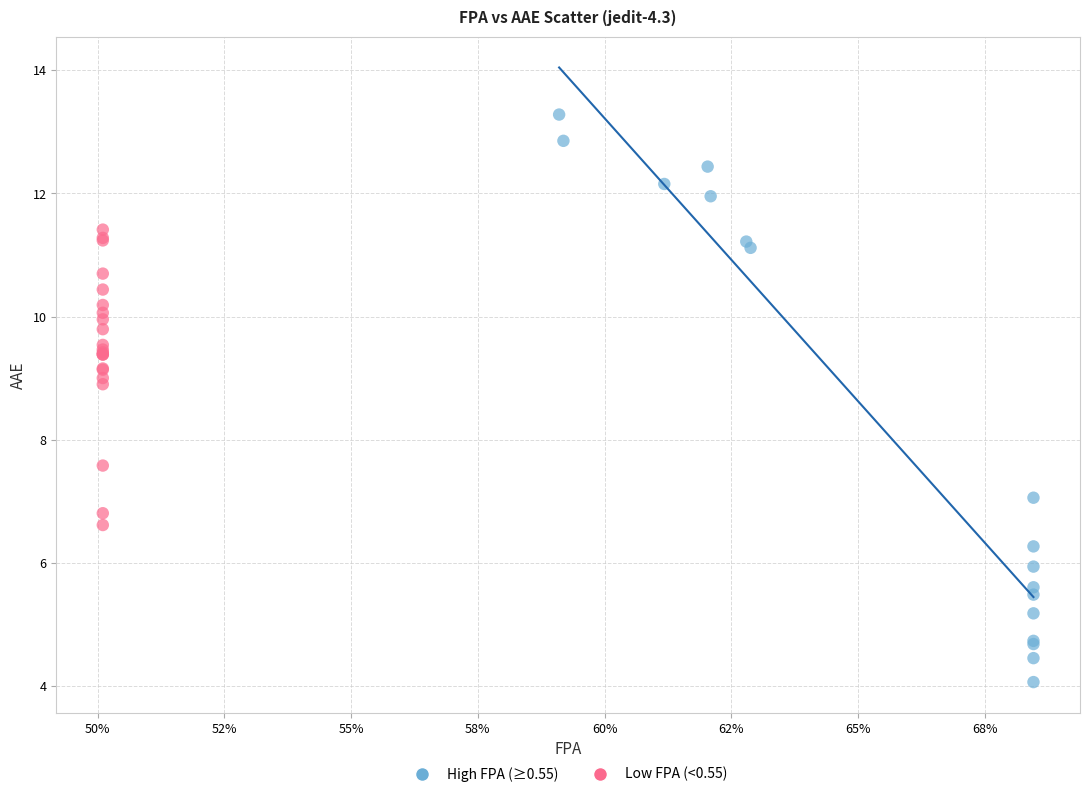

Which series has the largest Y range (max minus min)?

High FPA (≥0.55)